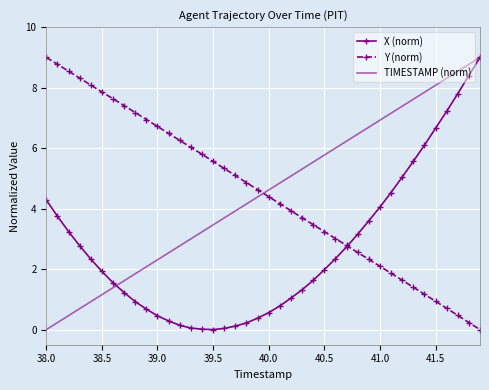

How many times do TIMESTAMP (norm) and Y (norm) cross each other?

1